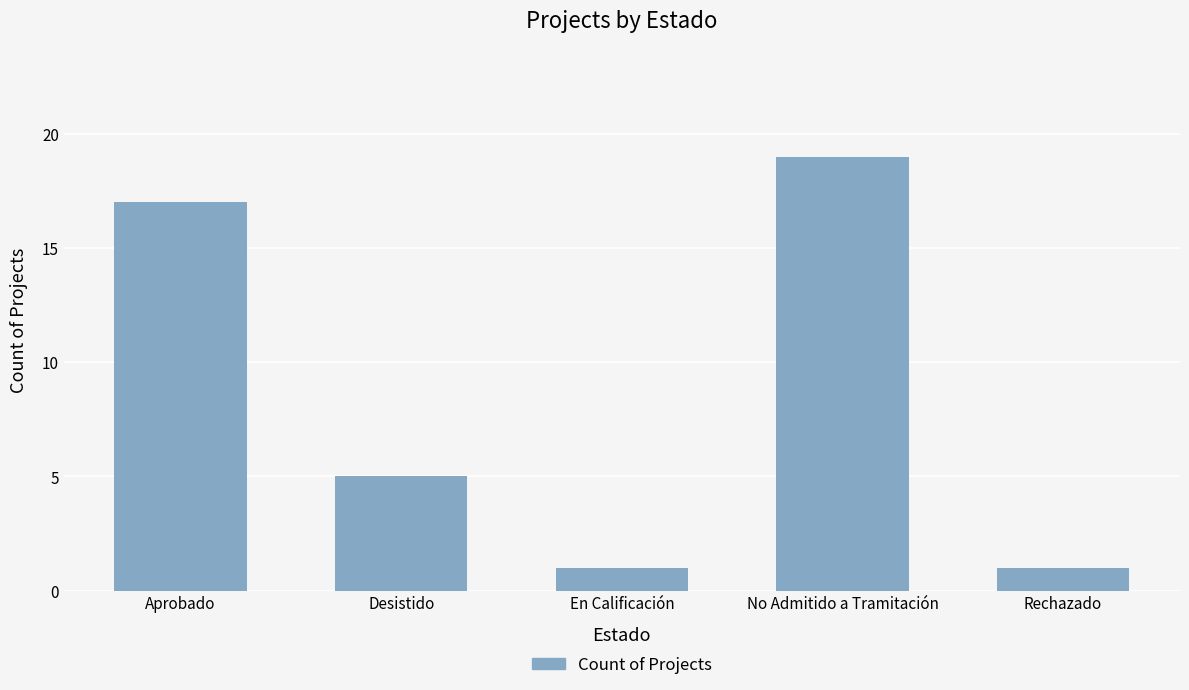

What is the sum of all values?

43